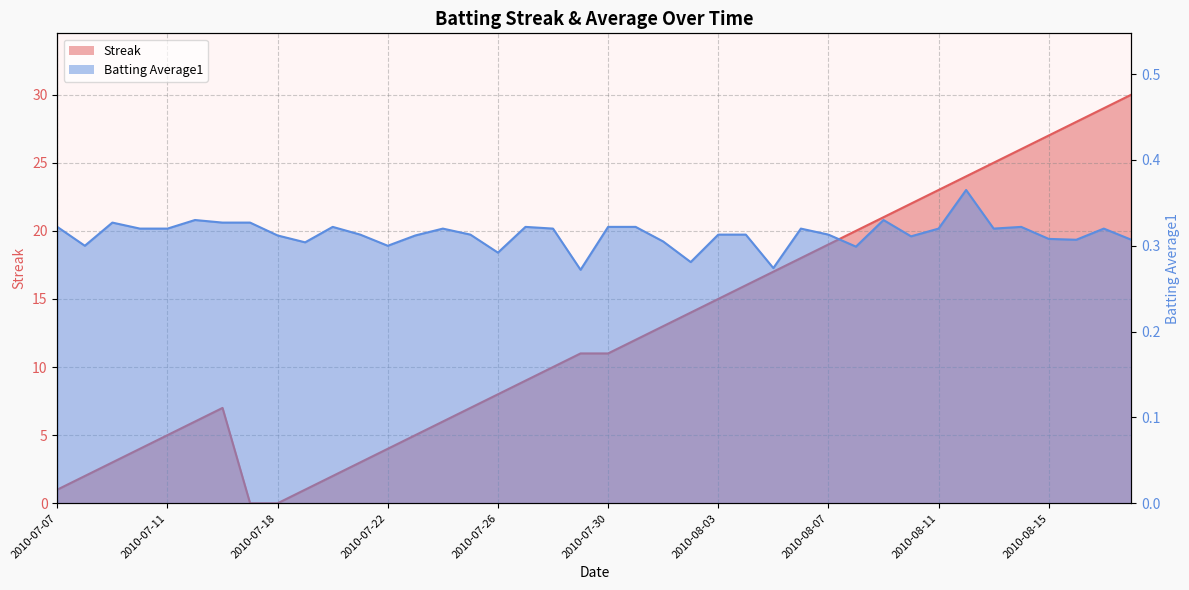

What is the total value across all series at 2010-07-28?

10.3